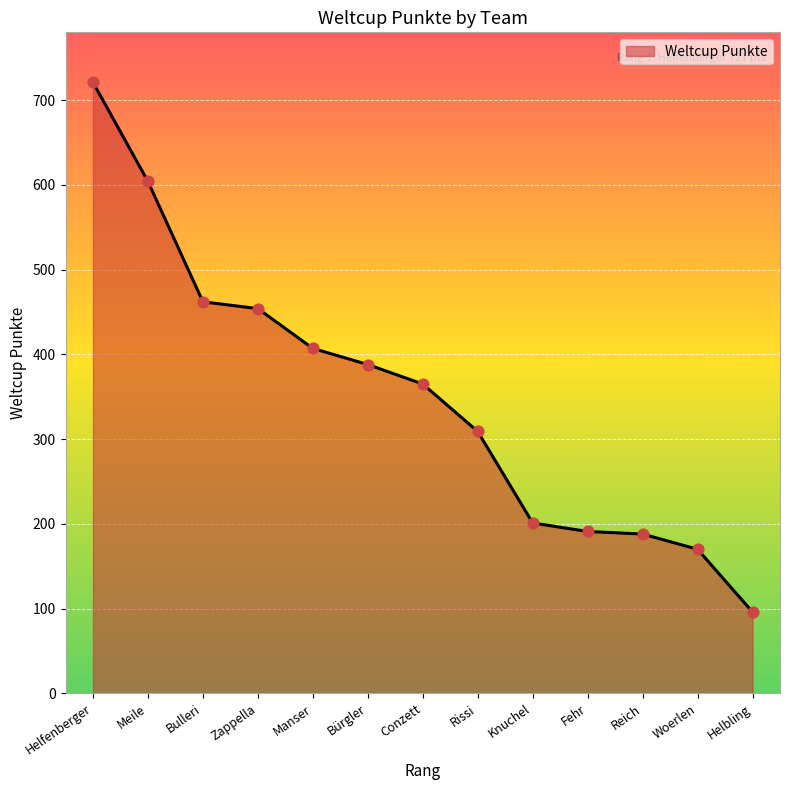

What is the change in value from Helfenberger to Helbling?

-625